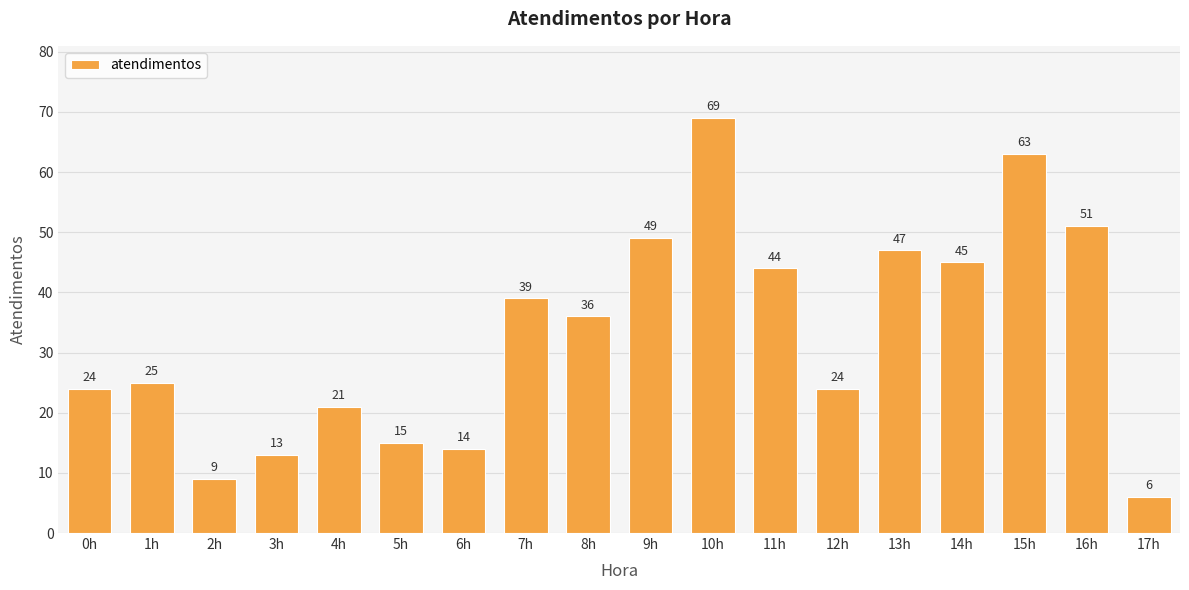

Which category has the highest value across all series?

10h